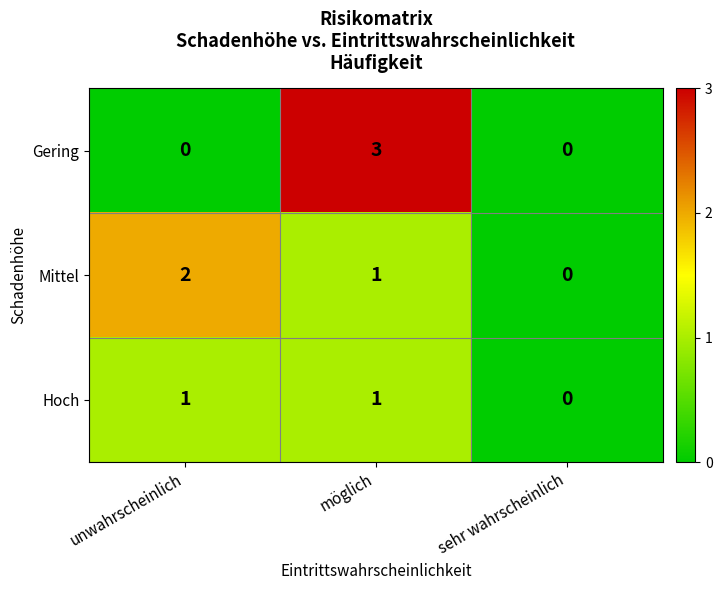

What is the difference between the maximum and second lowest values in the Gering series?

3